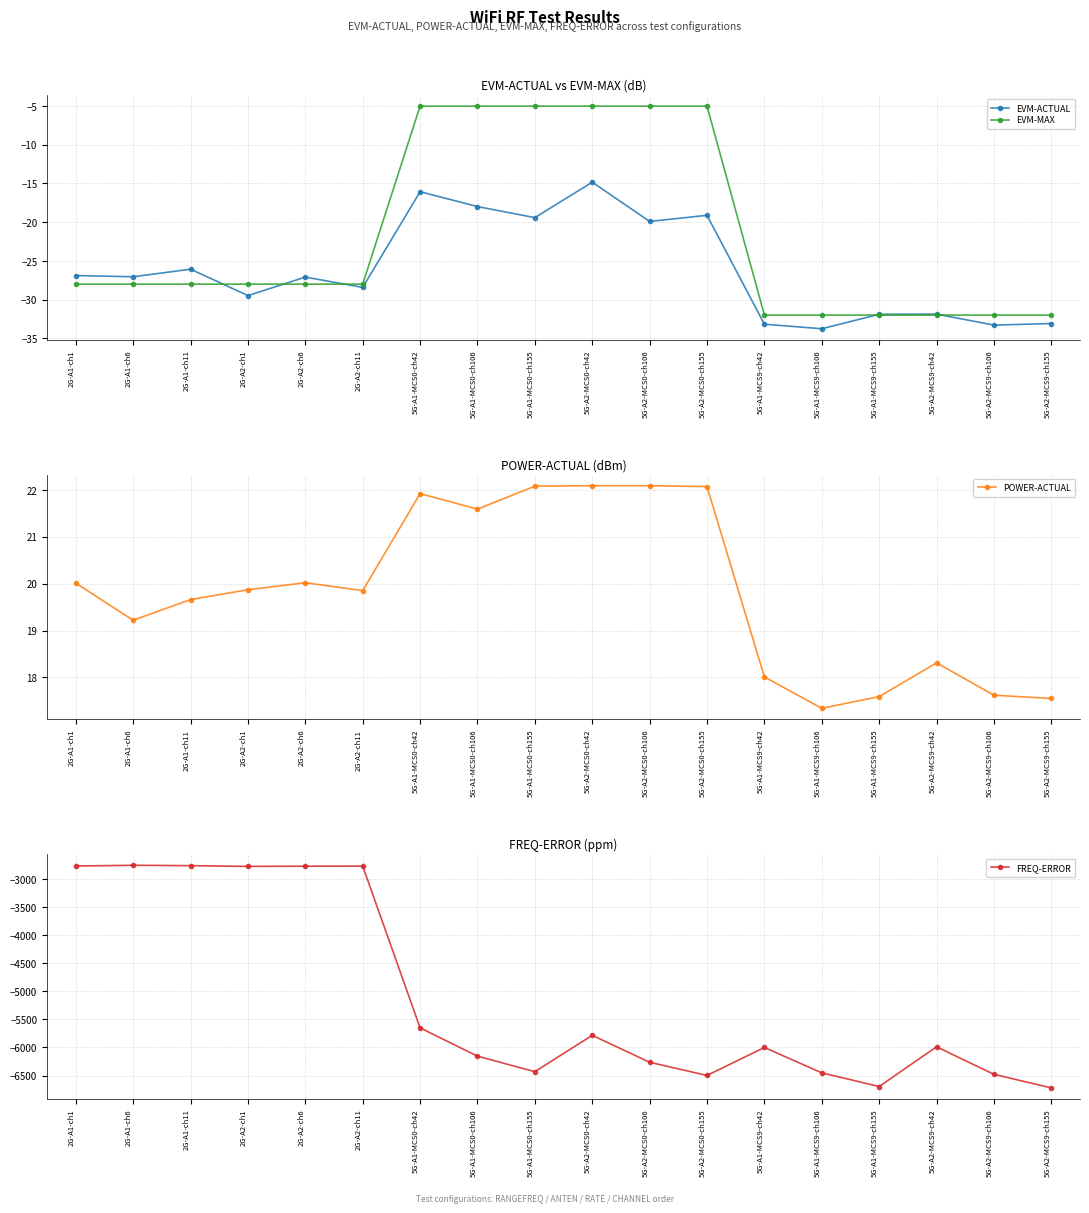

What is the average value of the EVM-MAX series?

-21.7